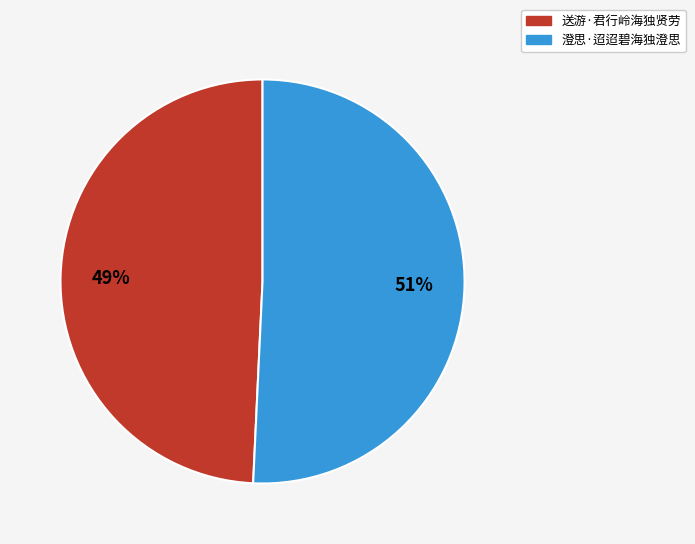

To the nearest percent, what is the average slice percentage?

50%